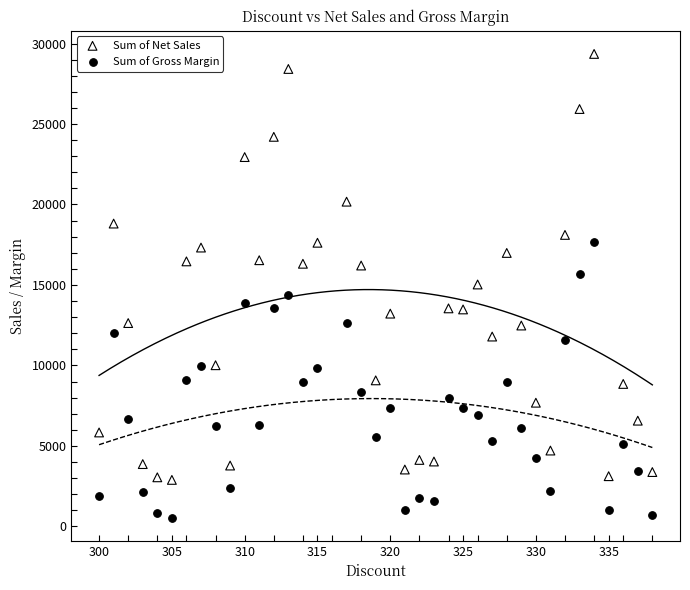

Across all data points, what is the range of X values (max minus min)?

38